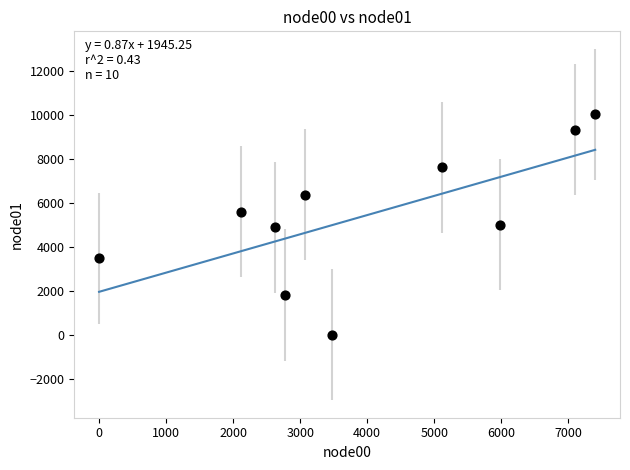

What is the range of X values (max minus min)?

7402.5